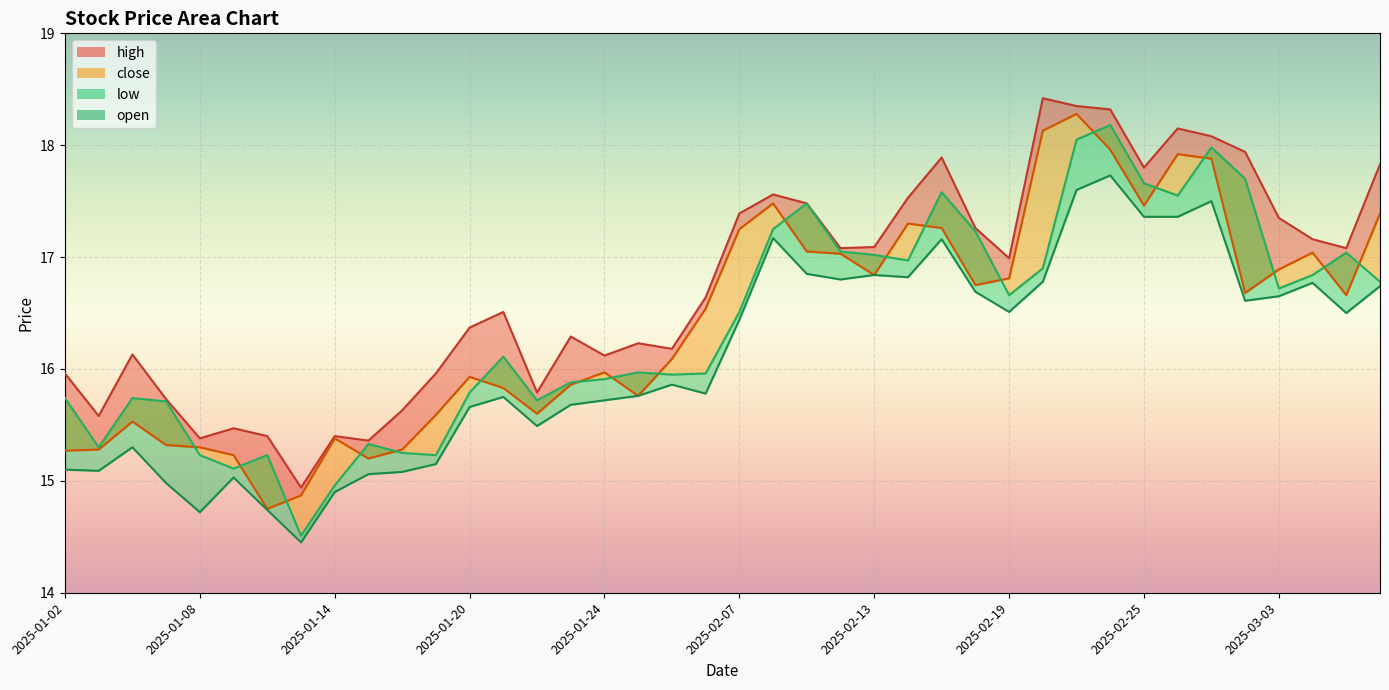

What are all the series names shown in the legend?

high, close, open, low